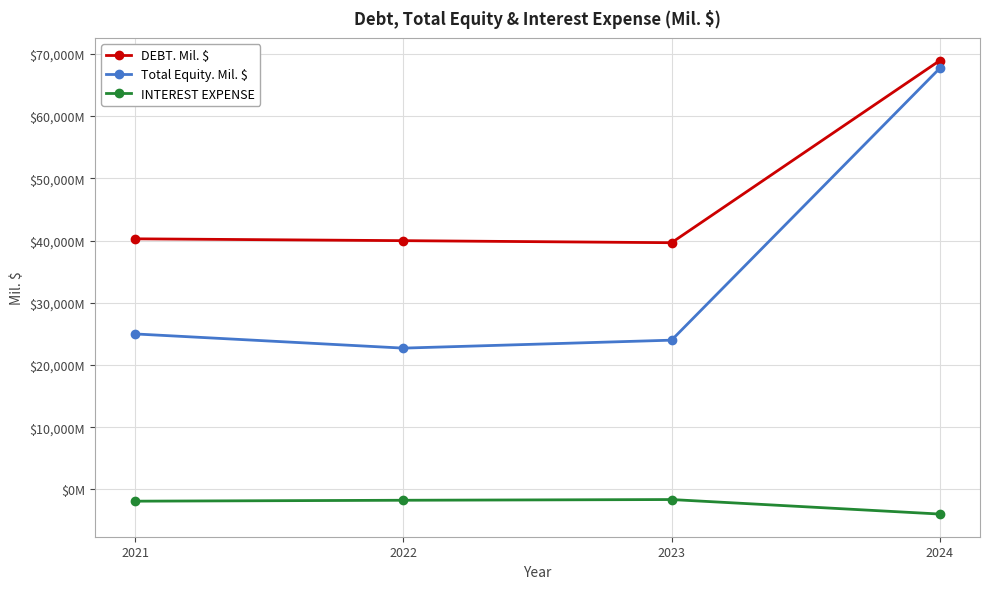

The value of Total Equity. Mil. $ at 2024 is 108055. True or false?

False